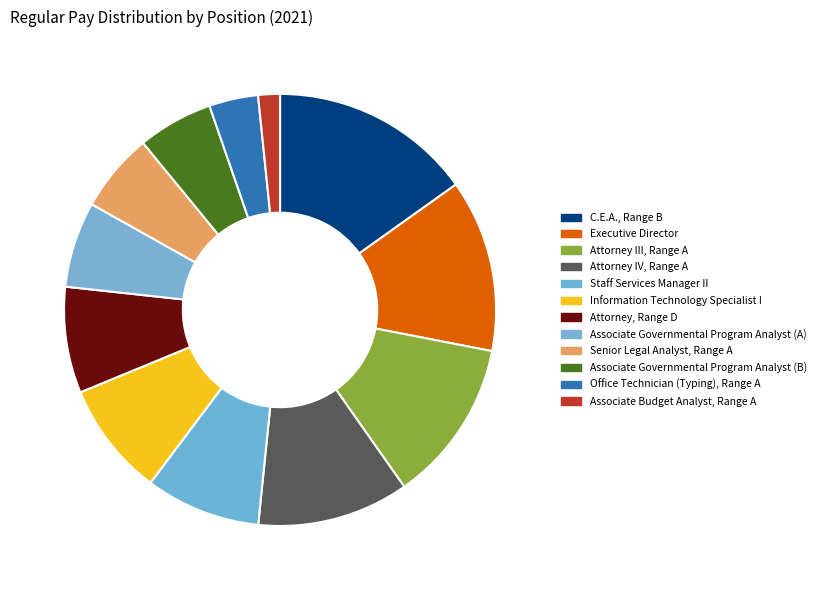

Is it true that Attorney III, Range A is 2% of the pie?

False